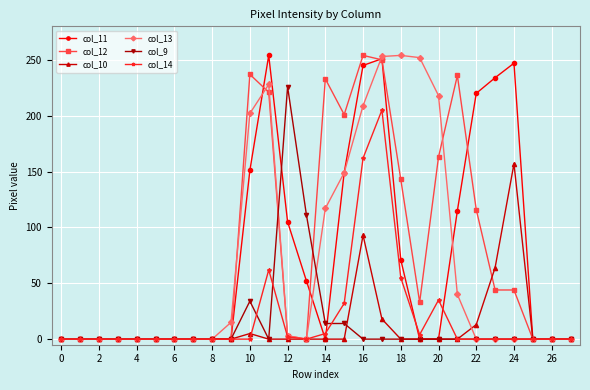

Does the chart display data point markers on the line(s)?

Yes